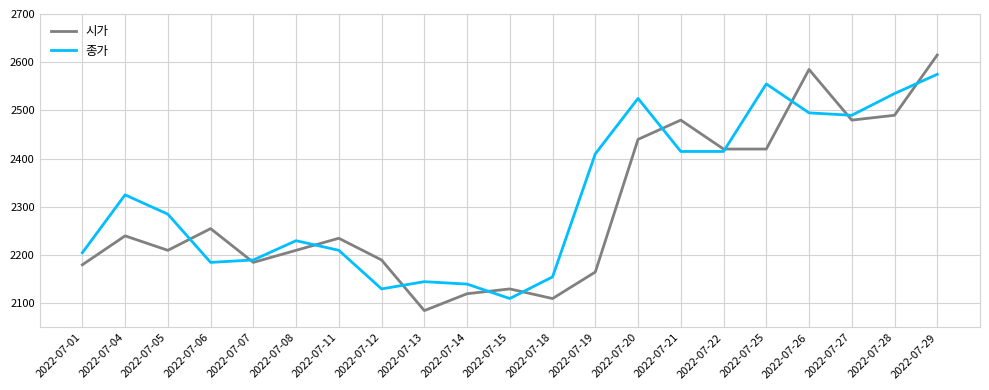

What is the total value across all series at 2022-07-27?

4970